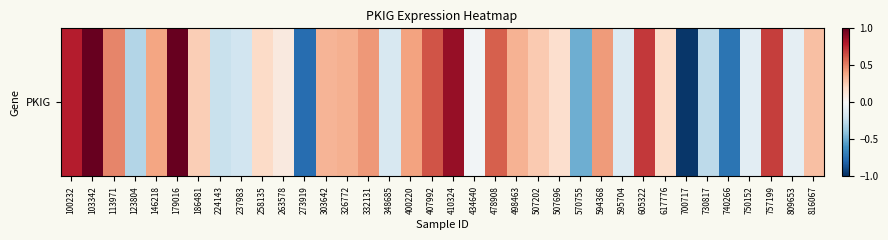

What is the average value?

0.2